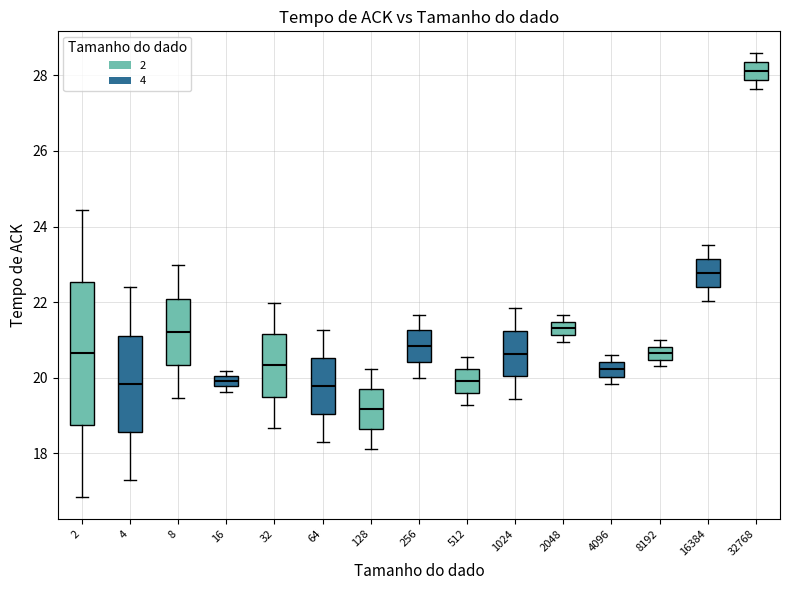

Where does the upper whisker of the box at x = 4 end on the y-axis? The values are not printed on the chart, so give them approximately, as read against the axis.

22.4